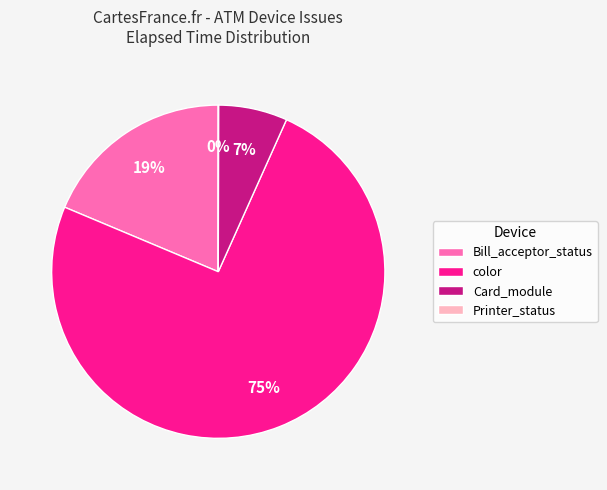

Combined, do Card_module and Bill_acceptor_status account for over 50%?

No